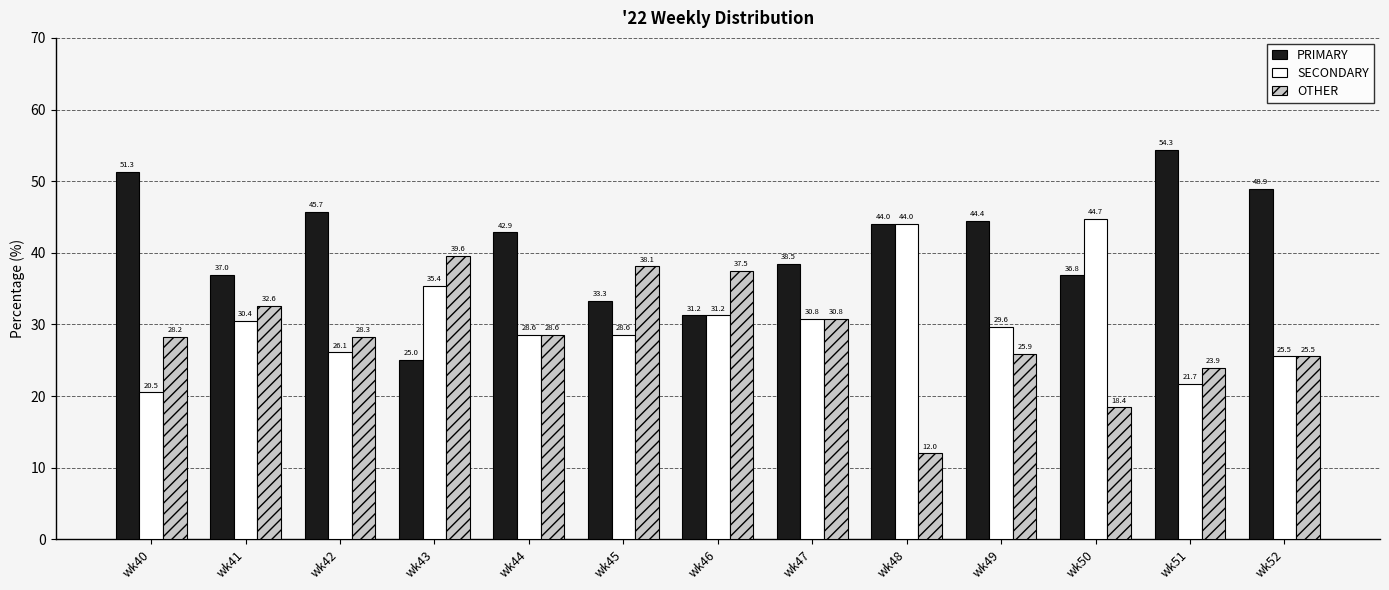

At which label does OTHER reach its peak?

wk43